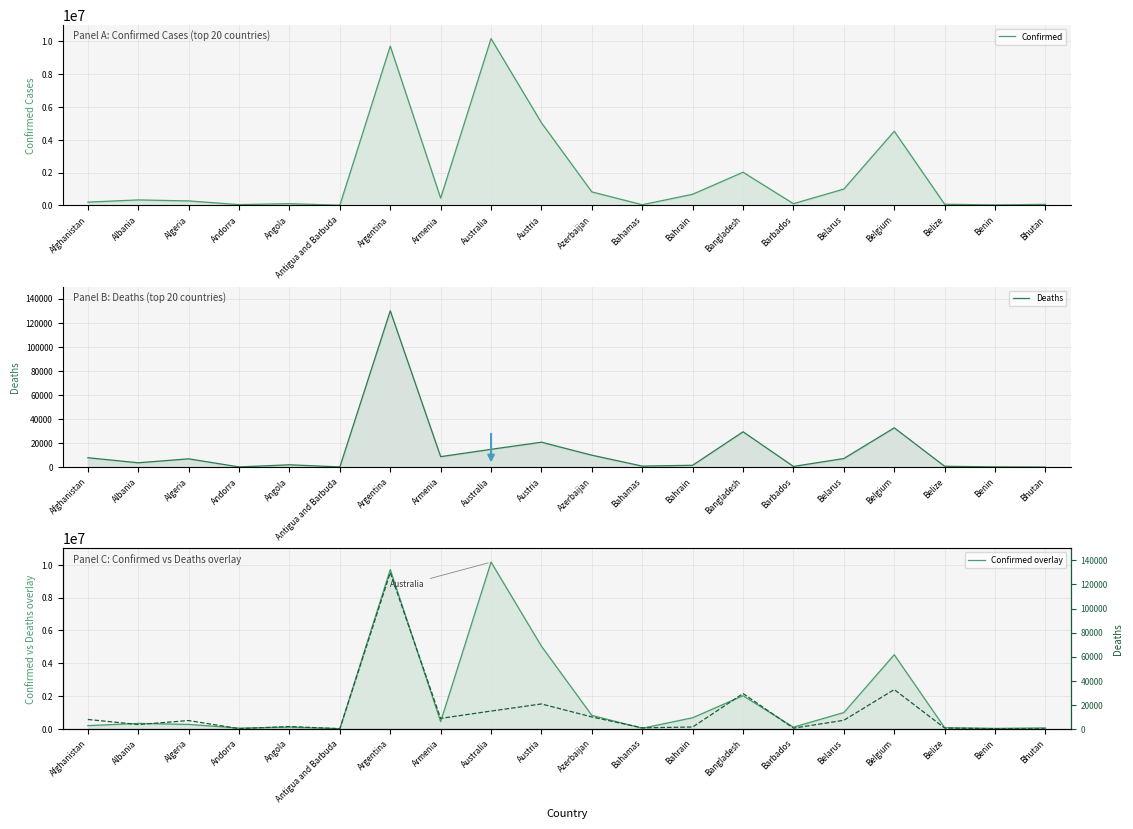

Reading left to right, extract all data points from this chart.

Confirmed: 197608	331601	270612	46147	103131	9008	9703938	441444	10161241	5033797	819847	37203	676451	2018829	102230	994037	4517212	68704	27638	61730
Deaths: 7796	3588	6879	155	1917	145	129855	8679	14783	20683	9893	833	1520	29345	559	7118	32636	680	163	21
Confirmed overlay: 197608	331601	270612	46147	103131	9008	9703938	441444	10161241	5033797	819847	37203	676451	2018829	102230	994037	4517212	68704	27638	61730
Deaths overlay: 7796	3588	6879	155	1917	145	129855	8679	14783	20683	9893	833	1520	29345	559	7118	32636	680	163	21